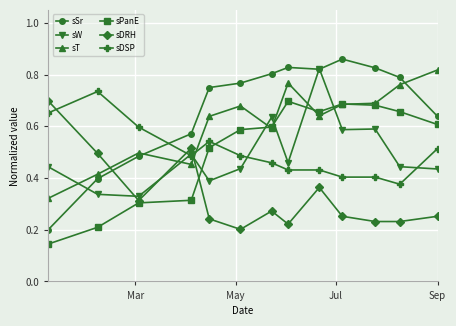

True or false: sDSP and sSr cross at least once.

True